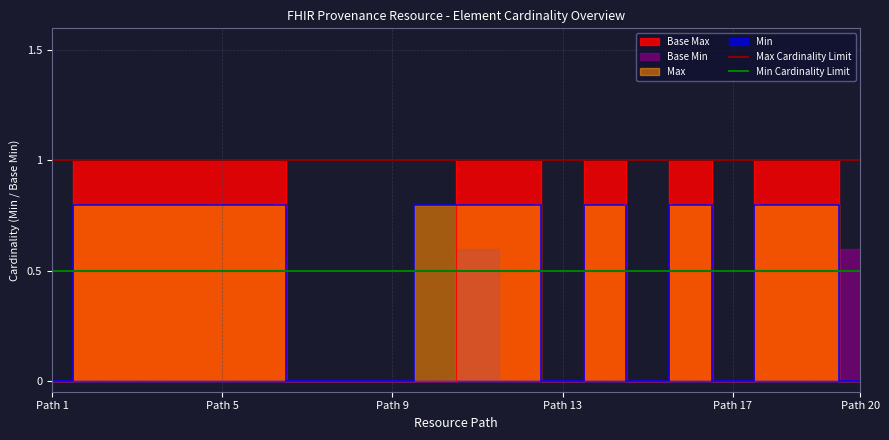

What is the greatest value displayed?

1.0